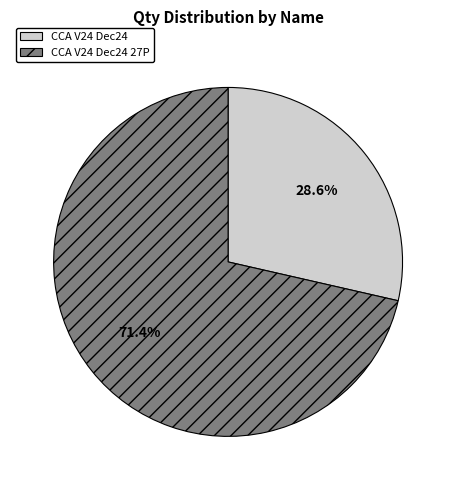

Is there a majority slice in this chart?

Yes